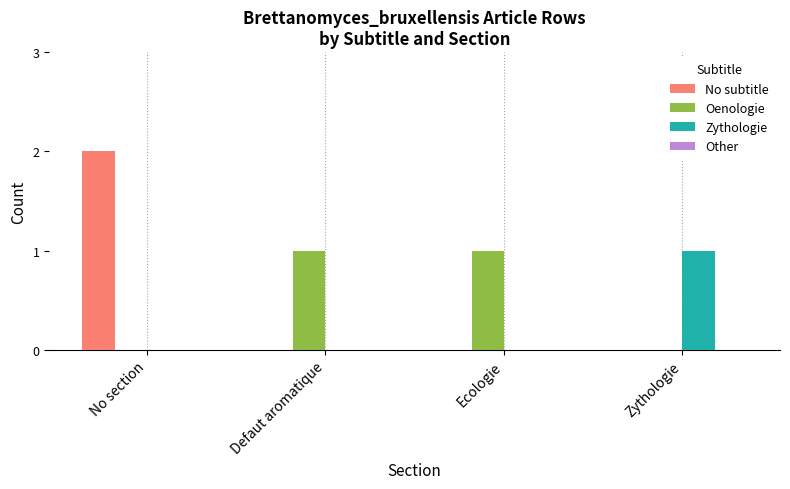

Is the value of No subtitle at No section greater than the value of Oenologie at No section?

Yes